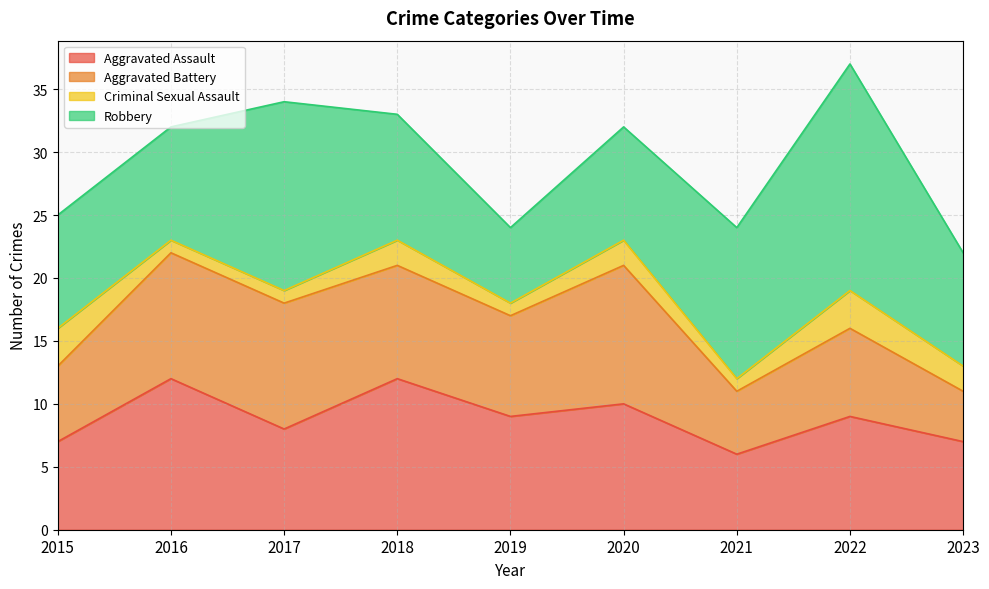

Which category has the highest value in the Aggravated Battery series?

2020